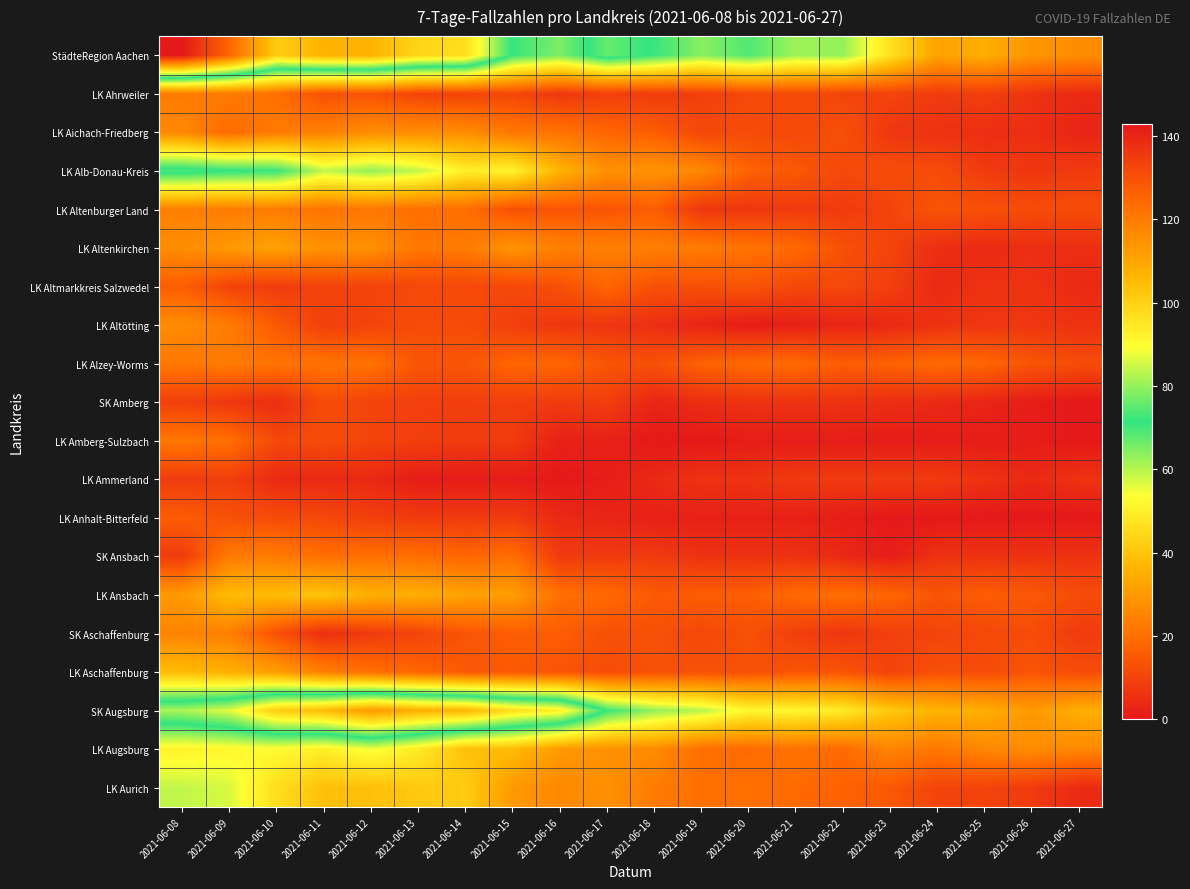

What is the total value across all series at 2021-06-24?

230